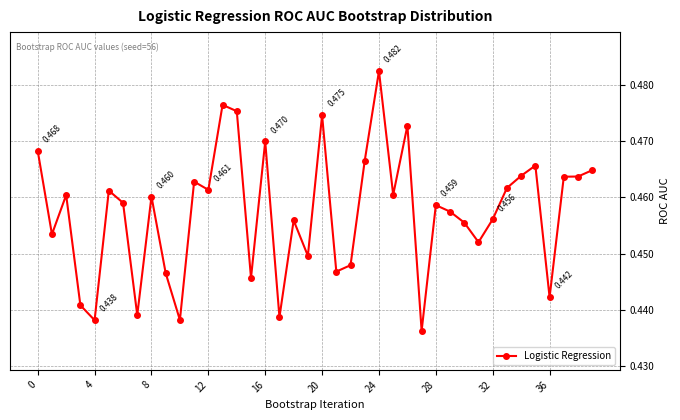

How many lines are shown in the chart?

1